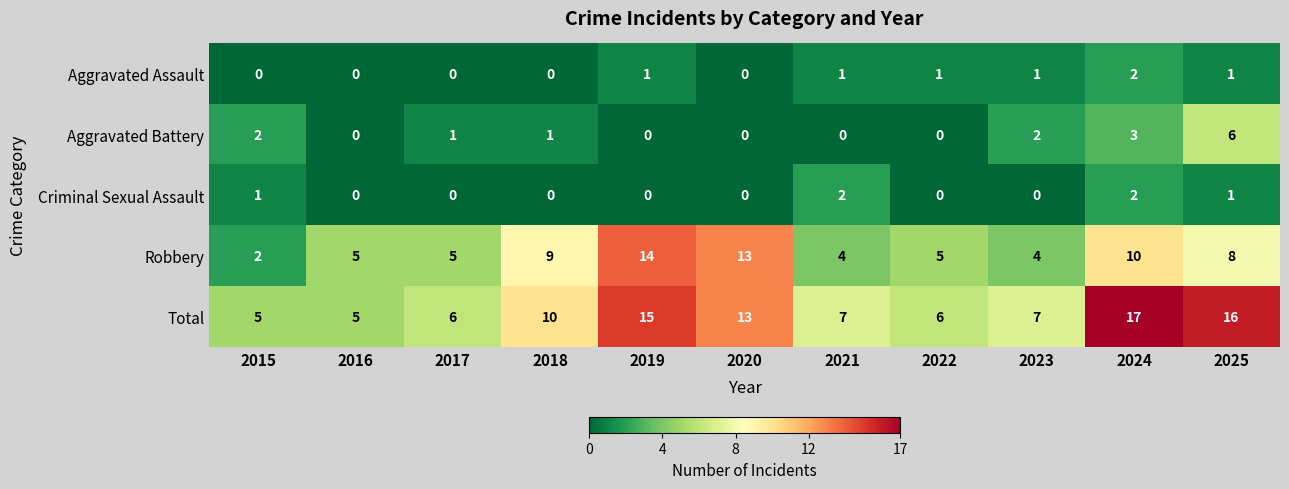

How many data points does each series have?

11